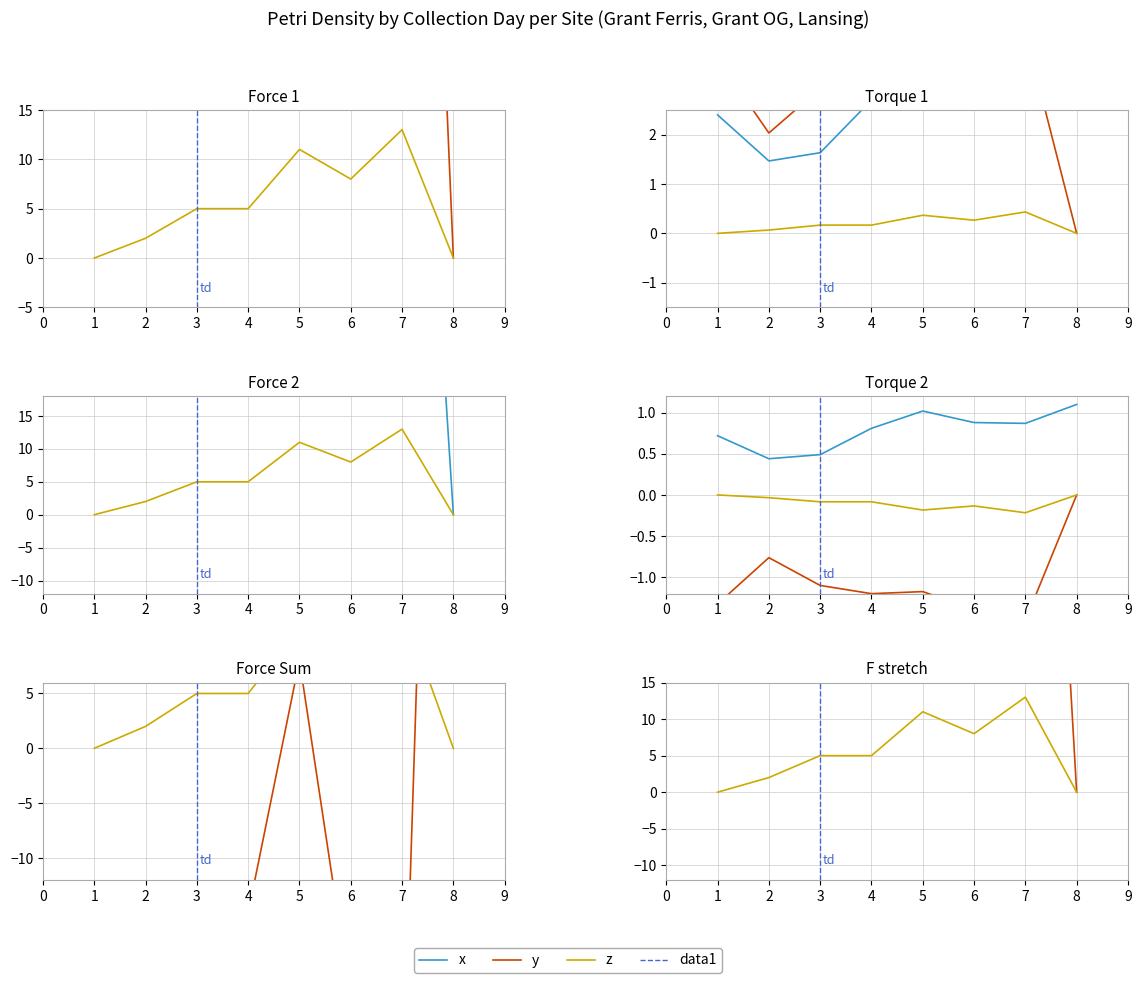

How many lines are shown in the chart?

3